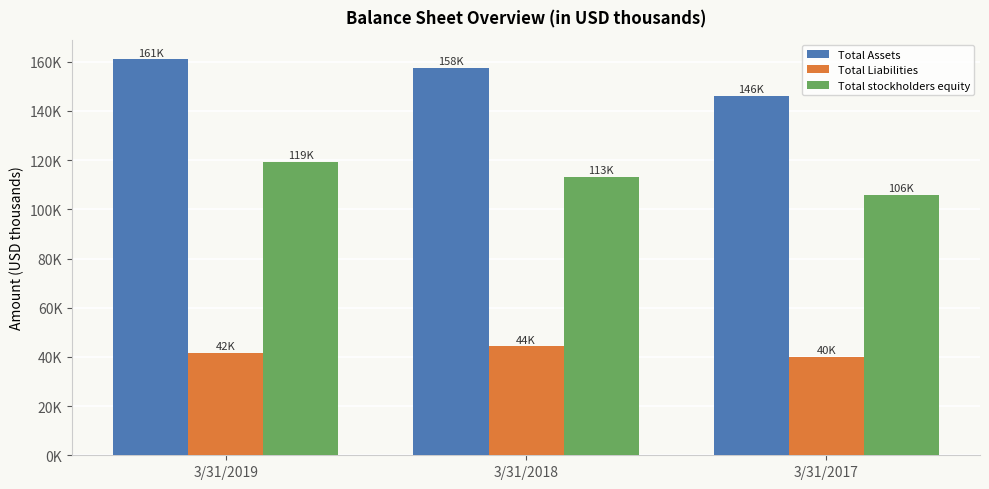

What is the greatest value displayed?

160940